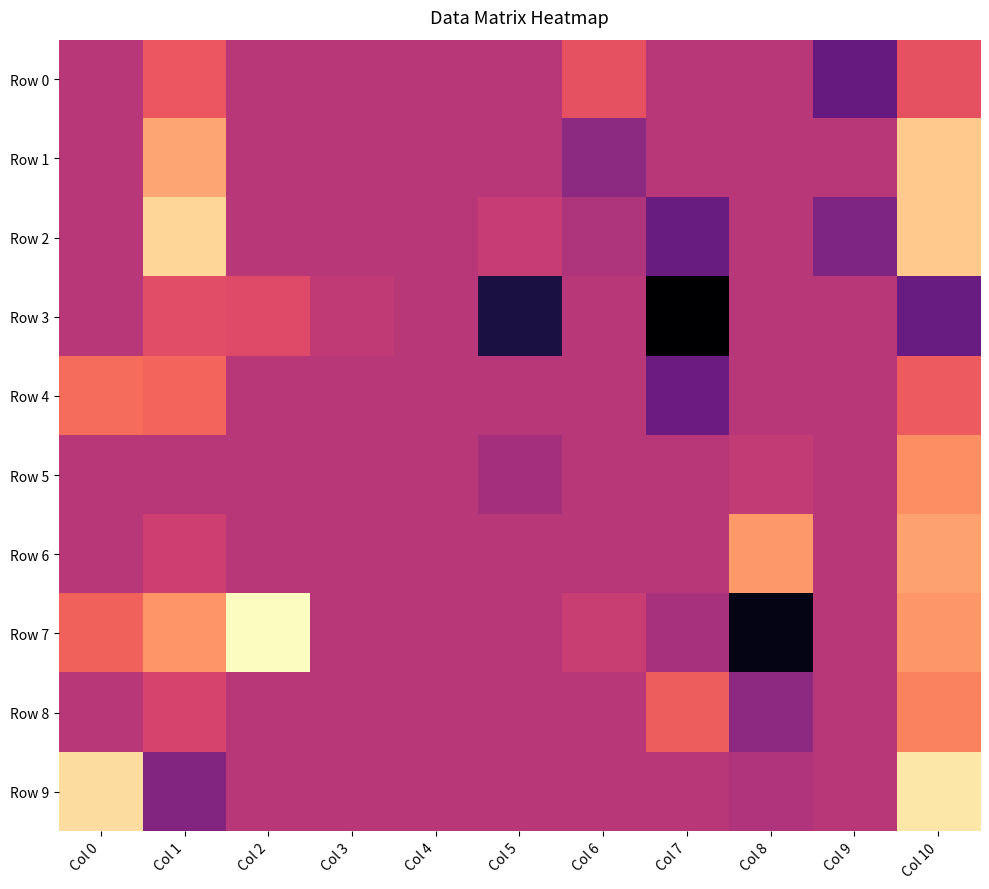

What is the spread (max minus min) of values at Col 1?

0.2